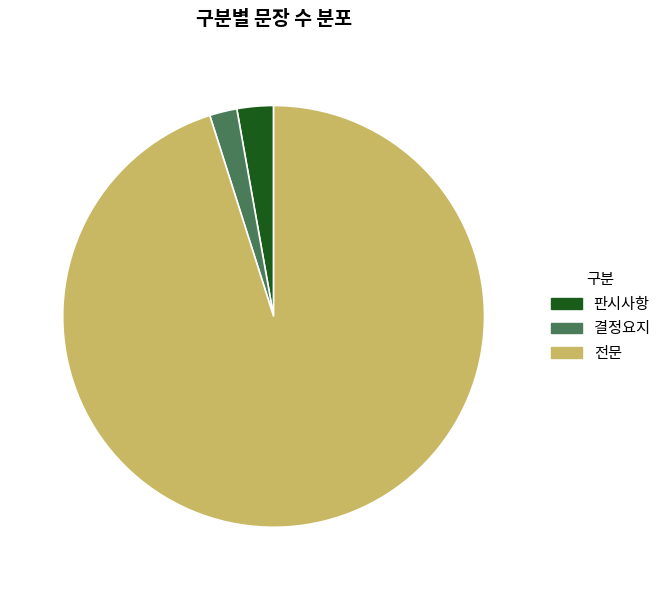

Rank the categories by value from highest to lowest.

전문, 판시사항, 결정요지